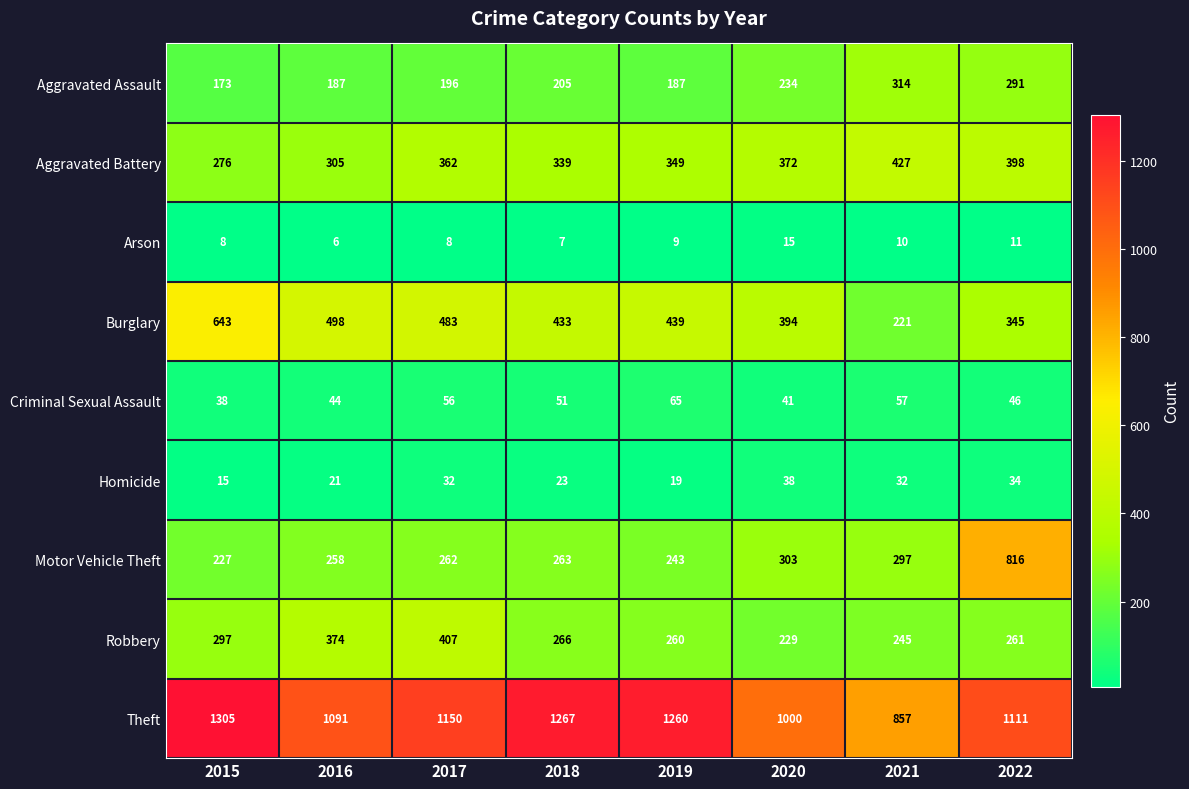

Which series has the largest range (max minus min)?

Motor Vehicle Theft